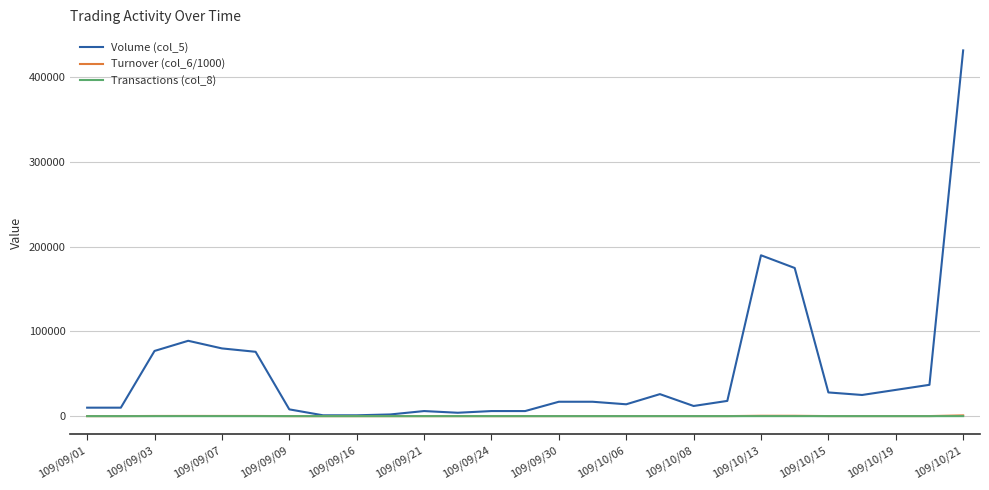

Which series has the largest total across all categories?

Volume (col_5)